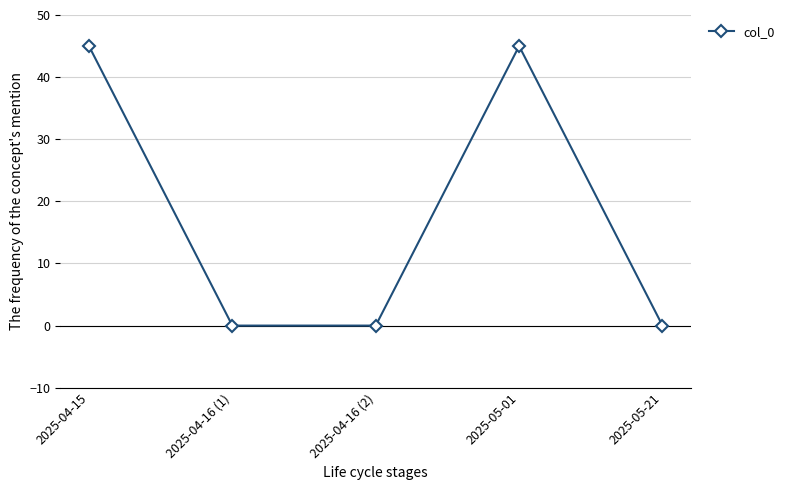

What is the label of the 1st point from the right?

2025-05-21